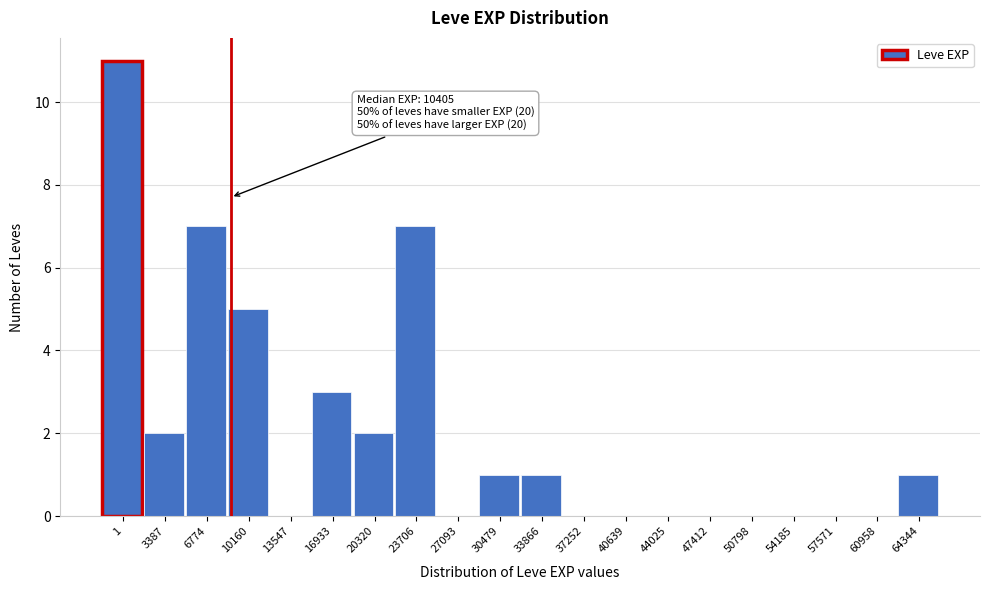

Reading left to right, extract all data points from this chart.

1=11	3387=2	6774=7	10160=5	13547=0	16933=3	20320=2	23706=7	27093=0	30479=1	33866=1	37252=0	40639=0	44025=0	47412=0	50798=0	54185=0	57571=0	60958=0	64344=1